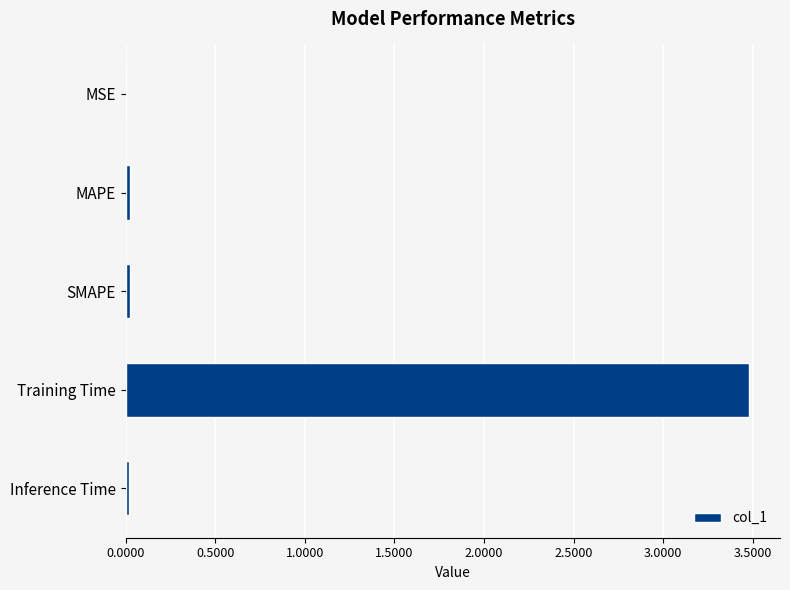

What is the sum of all values?

3.5